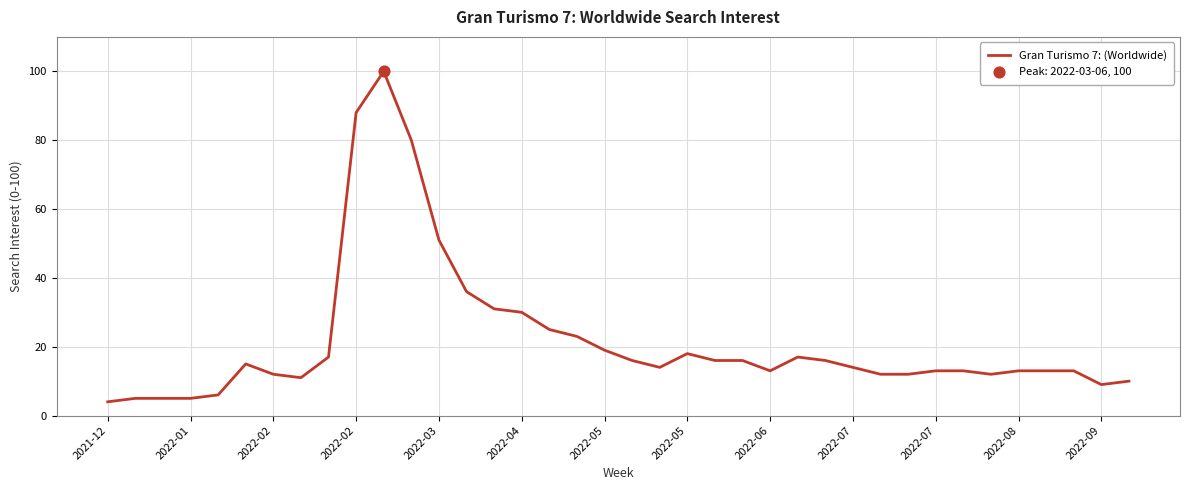

What is the minimum value shown in the chart?

4